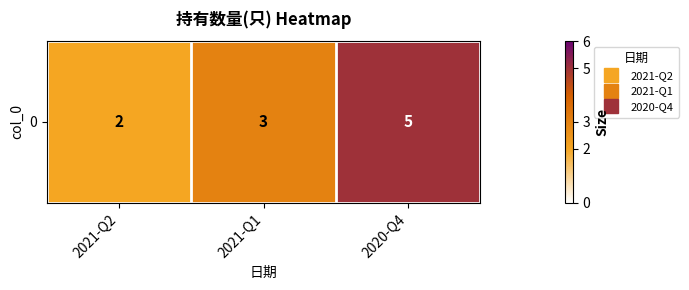

Rank the categories by value from highest to lowest.

2020-Q4, 2021-Q1, 2021-Q2